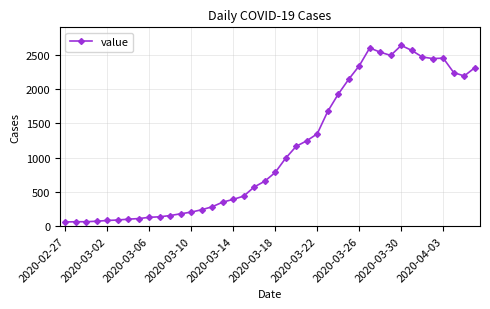

What is the sum of all values?

44971